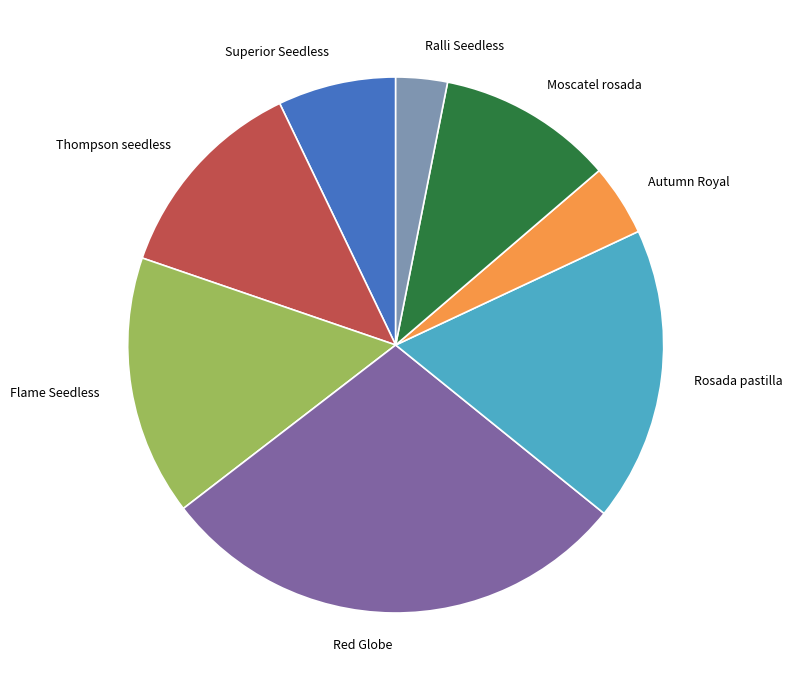

Which slice is the smallest?

Ralli Seedless